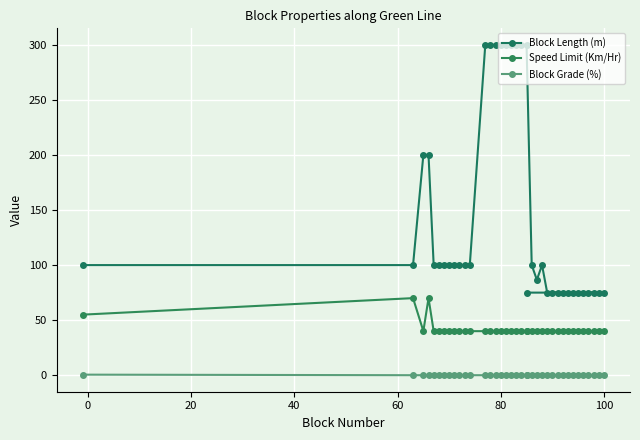

True or false: Speed Limit (Km/Hr) and Block Grade (%) intersect in this chart.

False